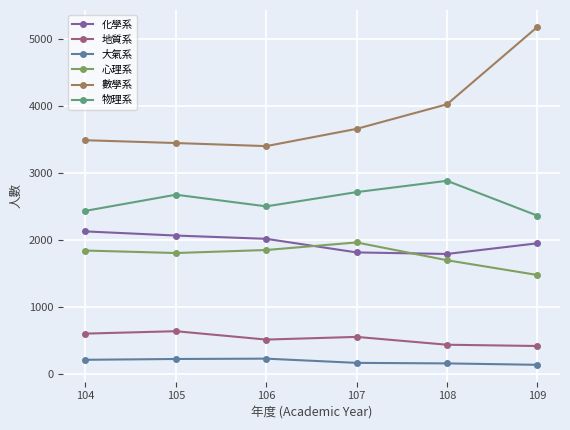

Where is the first local maximum for 心理系?

107